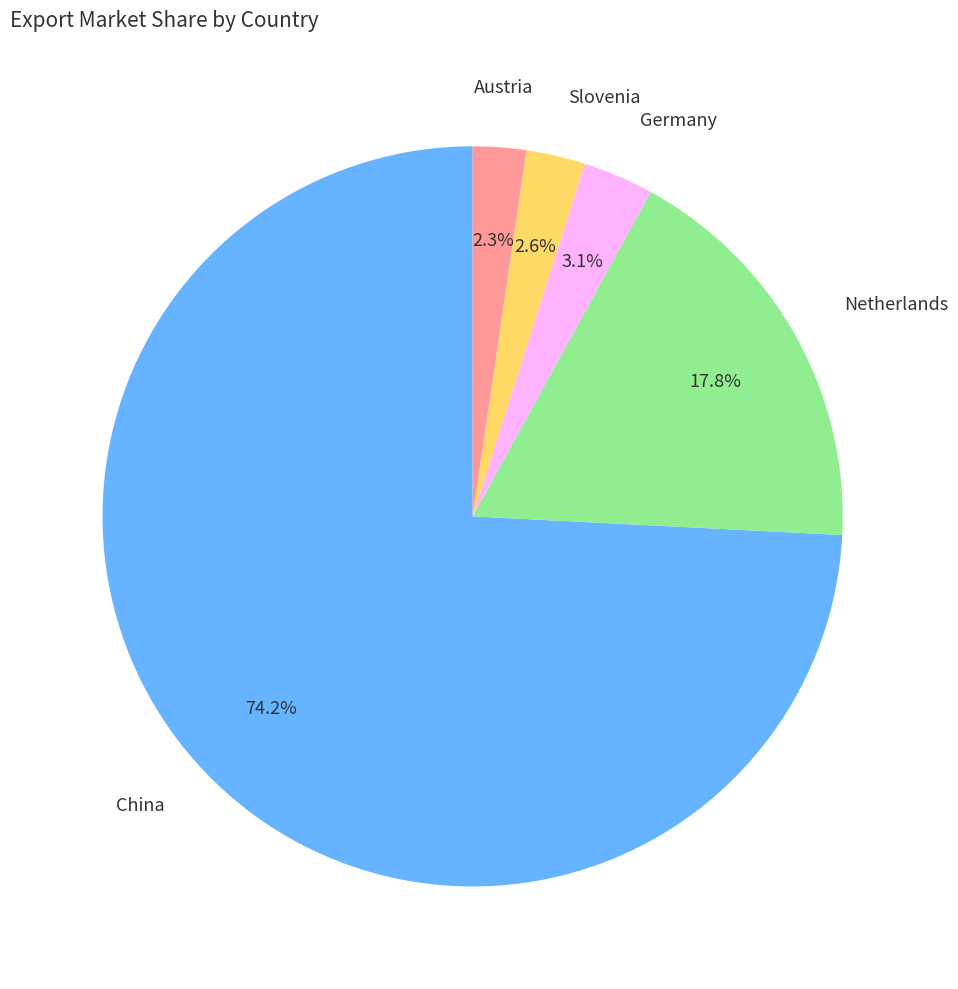

Is there a majority slice in this chart?

Yes